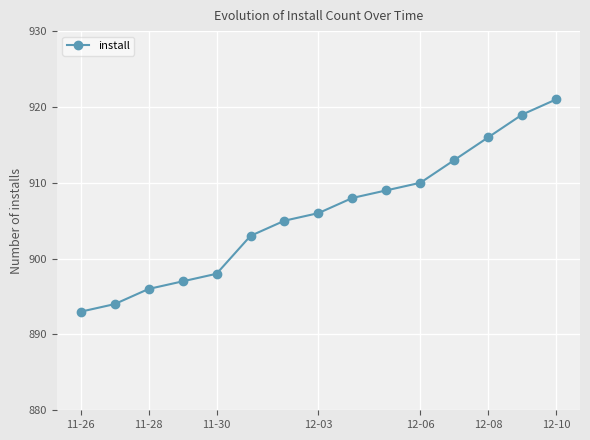

What is the difference between the second highest and minimum values?

26